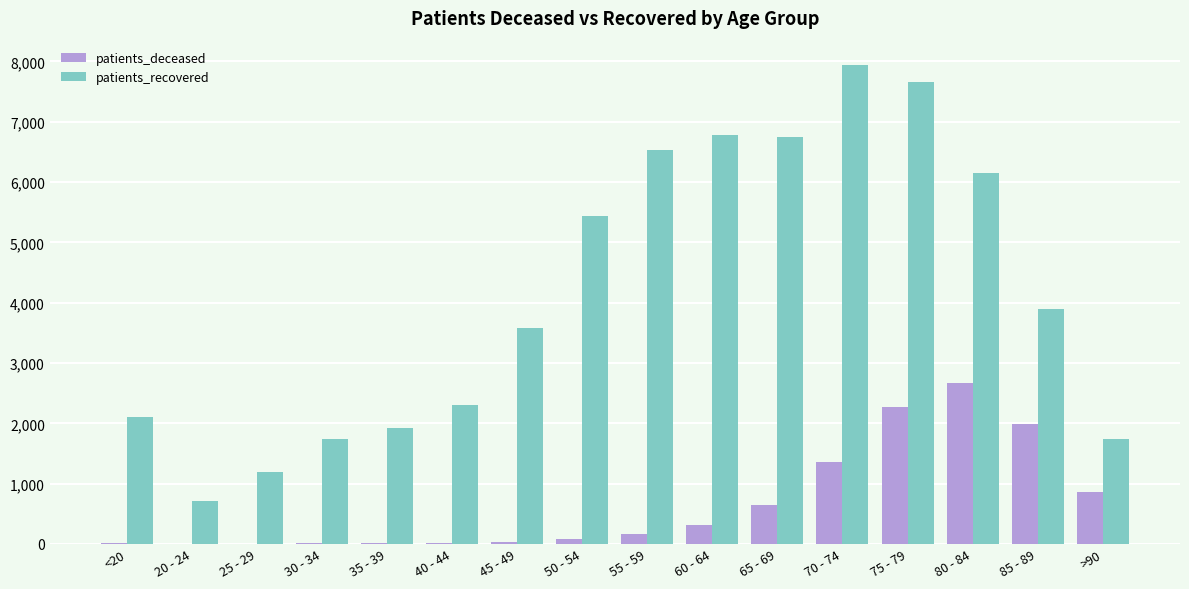

Which category has the highest value in the patients_recovered series?

70 - 74